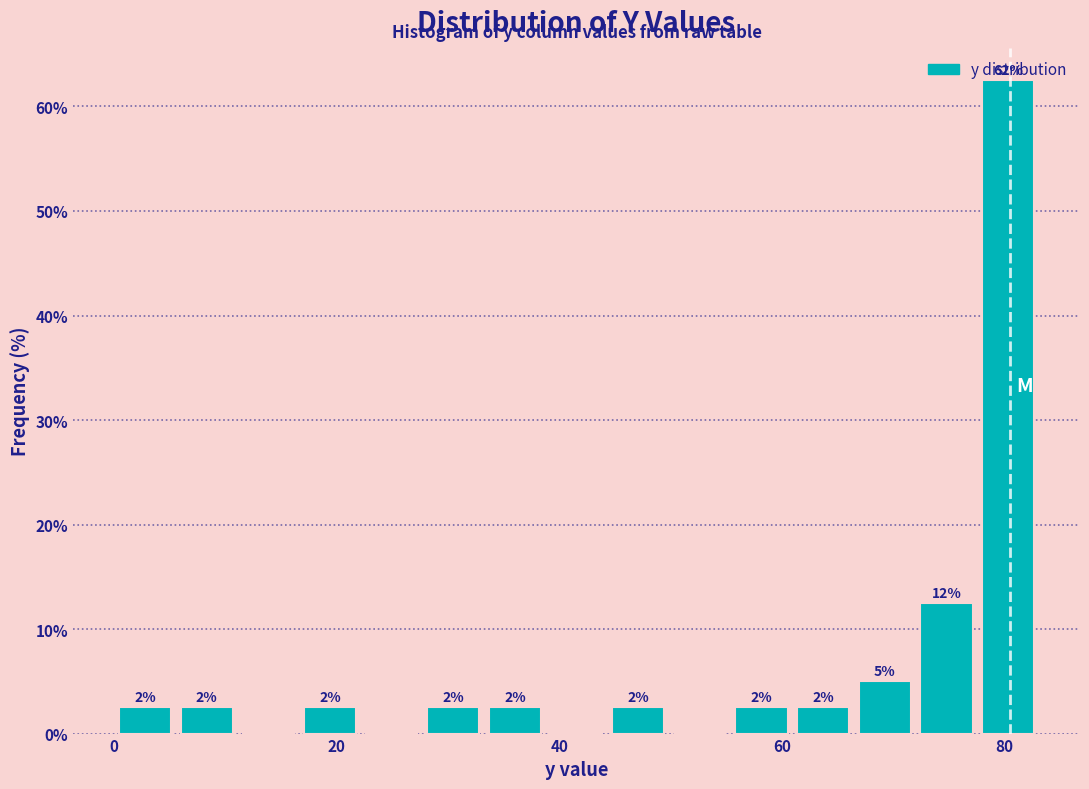

Around what value on the x-axis is the tallest bar? Give the approximate position of its centre, as read against the axis.

80